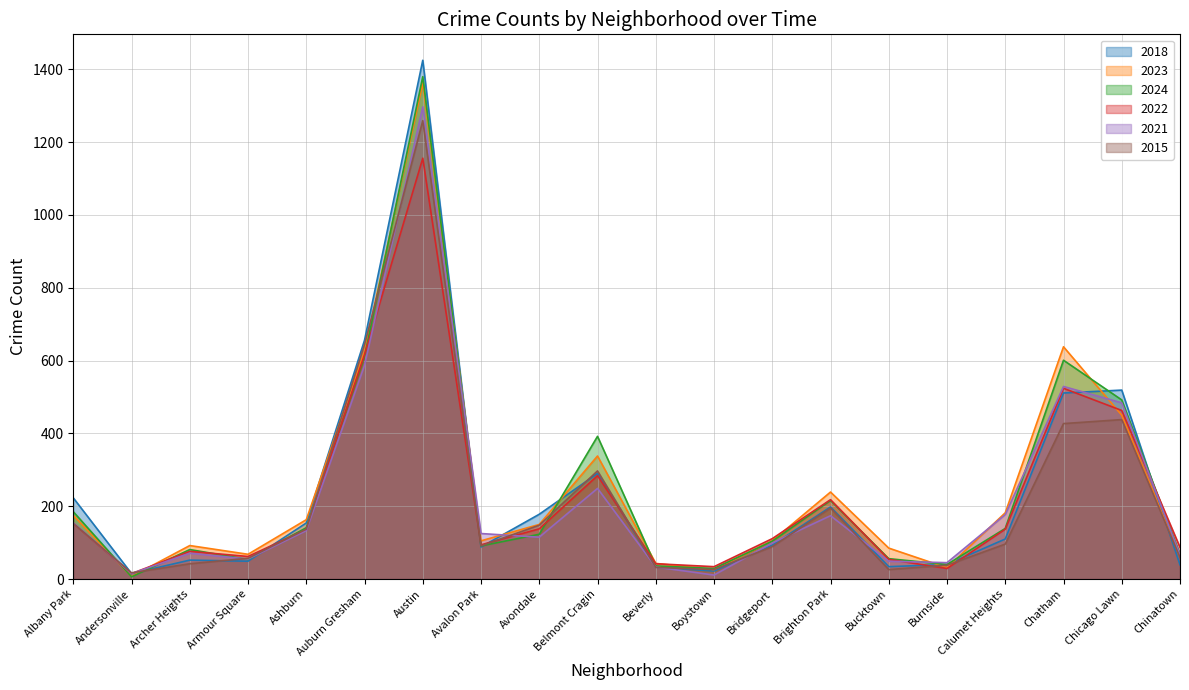

Reading right to left, transcribe all the data shown in this chart.

2018: Chinatown=39	Chicago Lawn=519	Chatham=511	Calumet Heights=110	Burnside=40	Bucktown=34	Brighton Park=198	Bridgeport=93	Boystown=22	Beverly=33	Belmont Cragin=290	Avondale=178	Avalon Park=88	Austin=1425	Auburn Gresham=656	Ashburn=154	Armour Square=49	Archer Heights=52	Andersonville=15	Albany Park=223
2023: Chinatown=61	Chicago Lawn=450	Chatham=638	Calumet Heights=182	Burnside=31	Bucktown=85	Brighton Park=239	Bridgeport=105	Boystown=26	Beverly=43	Belmont Cragin=338	Avondale=150	Avalon Park=105	Austin=1363	Auburn Gresham=626	Ashburn=163	Armour Square=68	Archer Heights=92	Andersonville=7	Albany Park=175
2024: Chinatown=68	Chicago Lawn=492	Chatham=601	Calumet Heights=139	Burnside=40	Bucktown=56	Brighton Park=216	Bridgeport=104	Boystown=29	Beverly=36	Belmont Cragin=392	Avondale=123	Avalon Park=91	Austin=1380	Auburn Gresham=611	Ashburn=141	Armour Square=54	Archer Heights=81	Andersonville=6	Albany Park=185
2022: Chinatown=87	Chicago Lawn=463	Chatham=524	Calumet Heights=137	Burnside=29	Bucktown=54	Brighton Park=218	Bridgeport=111	Boystown=34	Beverly=42	Belmont Cragin=284	Avondale=138	Avalon Park=94	Austin=1156	Auburn Gresham=616	Ashburn=136	Armour Square=62	Archer Heights=76	Andersonville=15	Albany Park=153
2021: Chinatown=66	Chicago Lawn=484	Chatham=529	Calumet Heights=177	Burnside=45	Bucktown=49	Brighton Park=174	Bridgeport=99	Boystown=11	Beverly=33	Belmont Cragin=249	Avondale=115	Avalon Park=125	Austin=1297	Auburn Gresham=587	Ashburn=133	Armour Square=55	Archer Heights=71	Andersonville=15	Albany Park=155
2015: Chinatown=59	Chicago Lawn=438	Chatham=427	Calumet Heights=96	Burnside=38	Bucktown=26	Brighton Park=195	Bridgeport=89	Boystown=26	Beverly=32	Belmont Cragin=297	Avondale=148	Avalon Park=91	Austin=1259	Auburn Gresham=644	Ashburn=137	Armour Square=57	Archer Heights=42	Andersonville=17	Albany Park=153